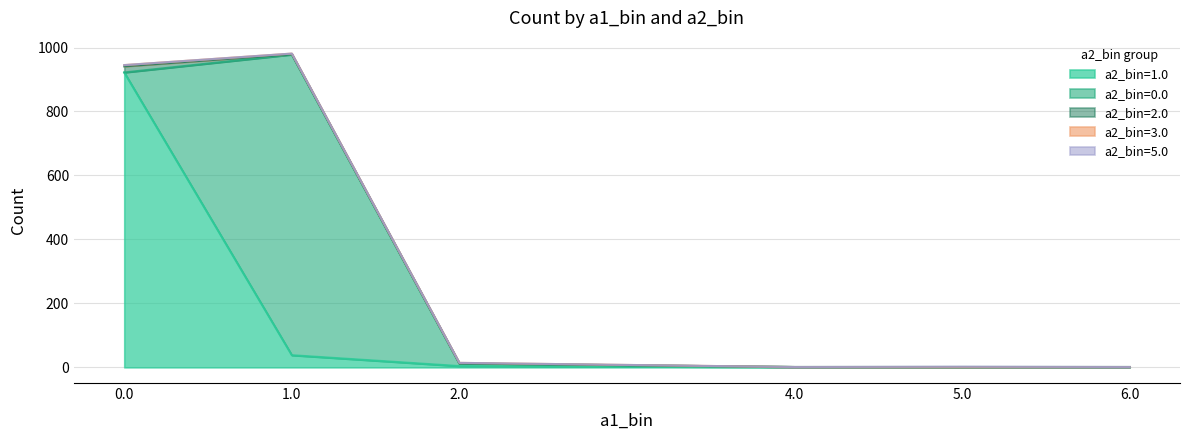

True or false: a2_bin=1.0 has a value of 922 at 0.0.

True